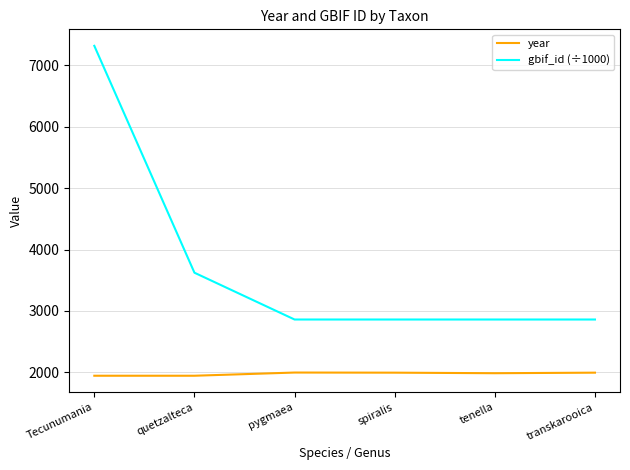

True or false: year and gbif_id (÷1000) cross at least once.

False